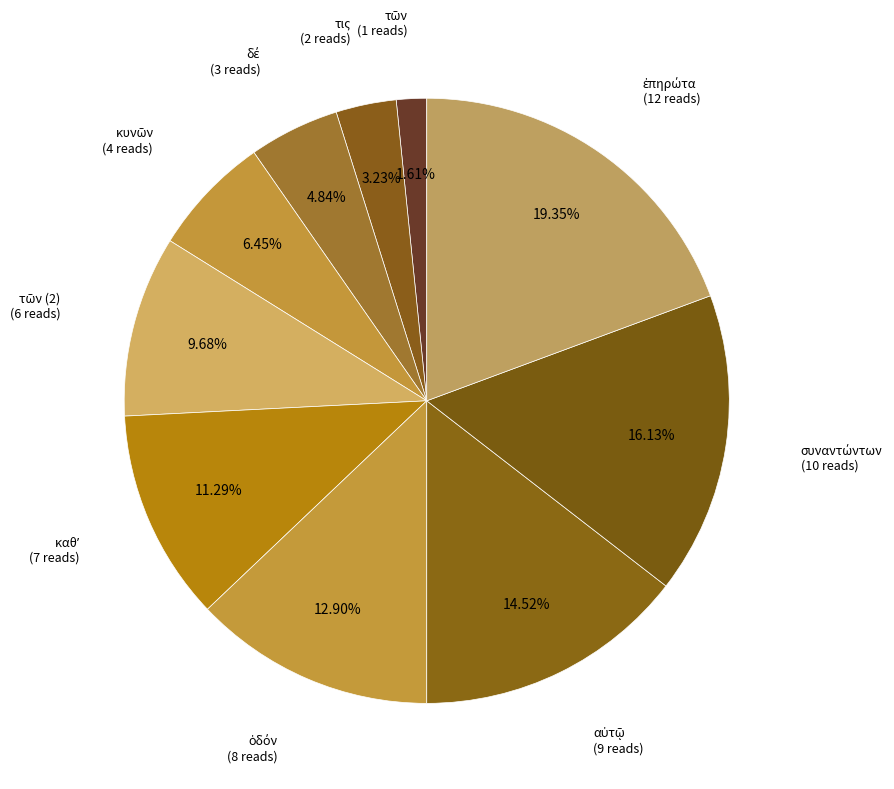

Rank the categories by value from highest to lowest.

ἐπηρώτα, συναντώντων, αὐτῷ, ὁδόν, καθʼ, τῶν (2), κυνῶν, δέ, τις, τῶν